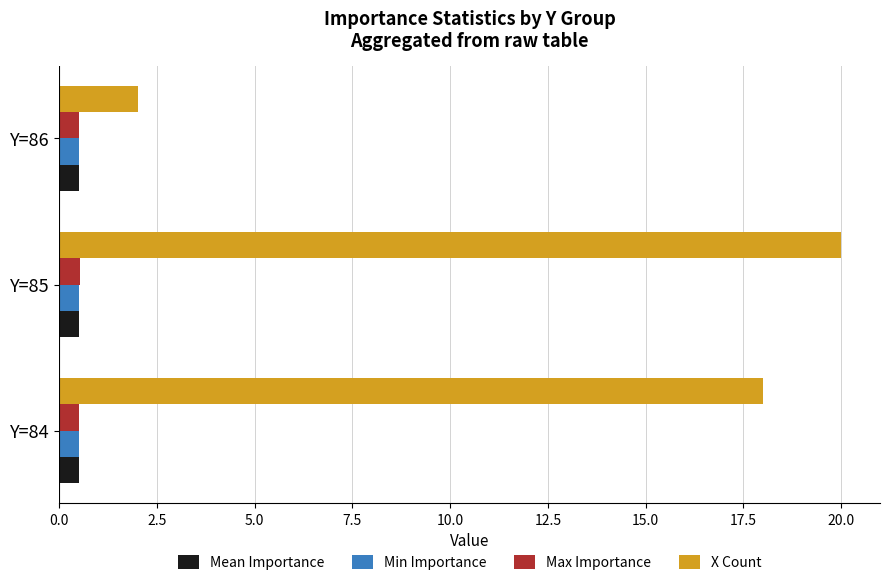

Is the value of X Count at Y=85 greater than the value of Max Importance at Y=85?

Yes